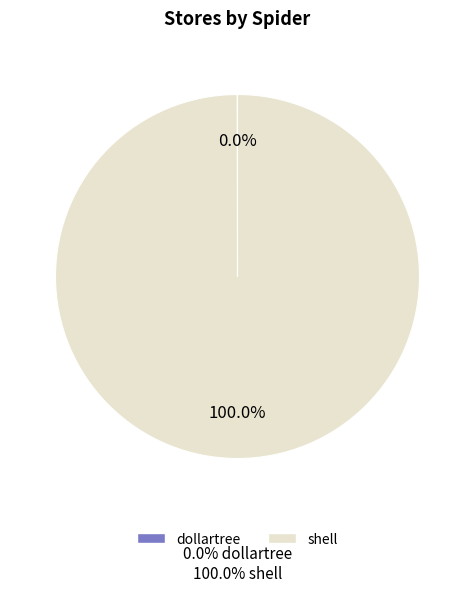

Which category accounts for the majority?

shell